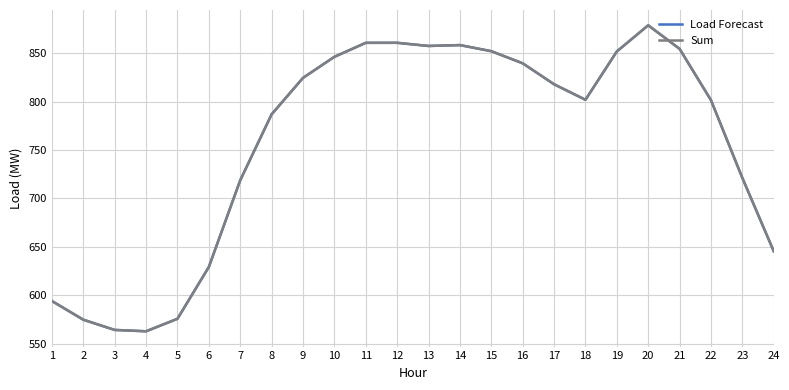

Between 2 and 6, which series saw the biggest shift?

Load Forecast